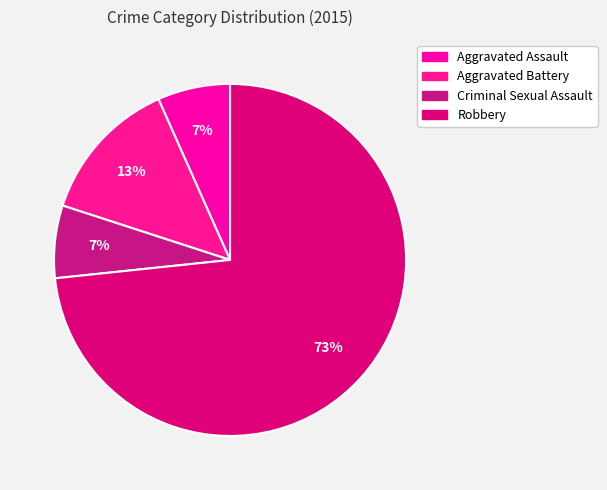

To the nearest percent, what is the difference between the largest and smallest slice percentages?

67%